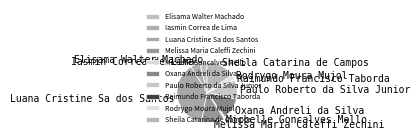

The Sheila Catarina de Campos slice represents 5% of the pie. True or false?

False